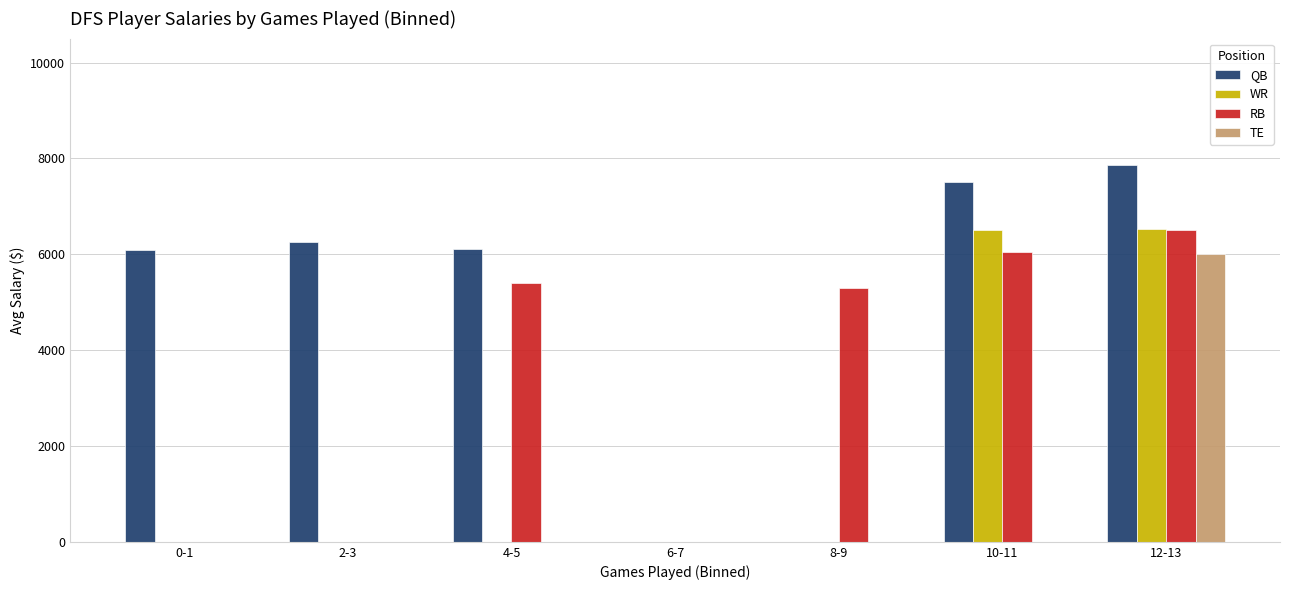

What is the spread (max minus min) of values at 2-3?

6250.0